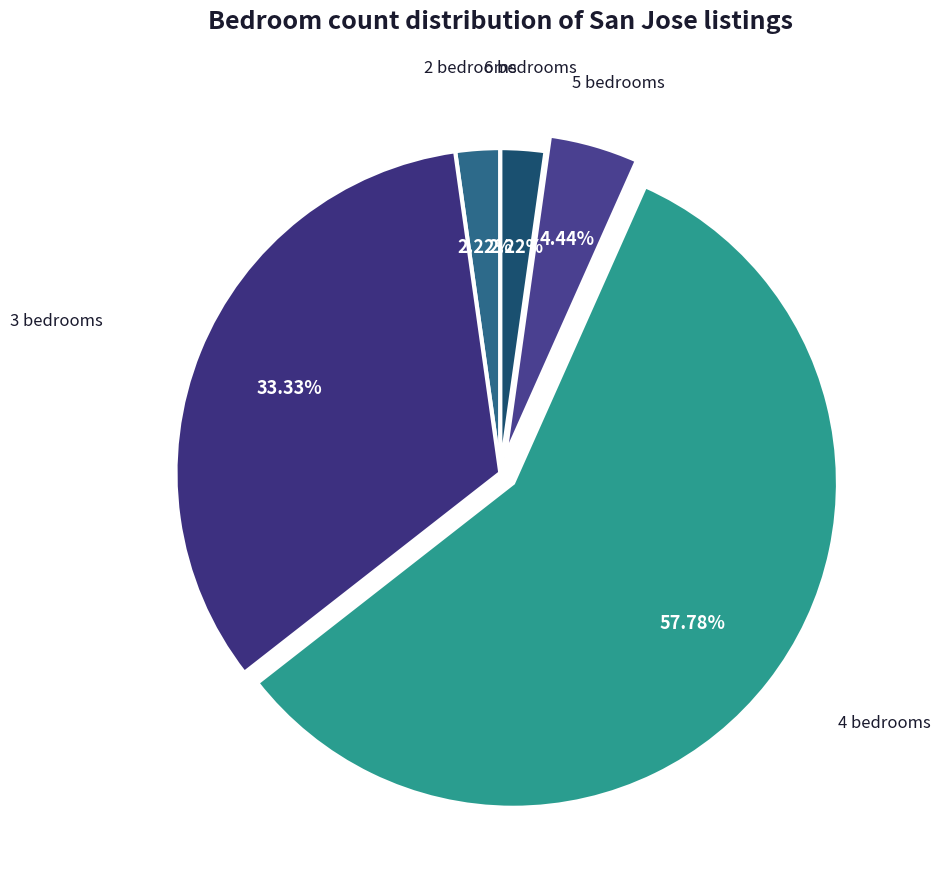

How many segments does this pie chart have?

5